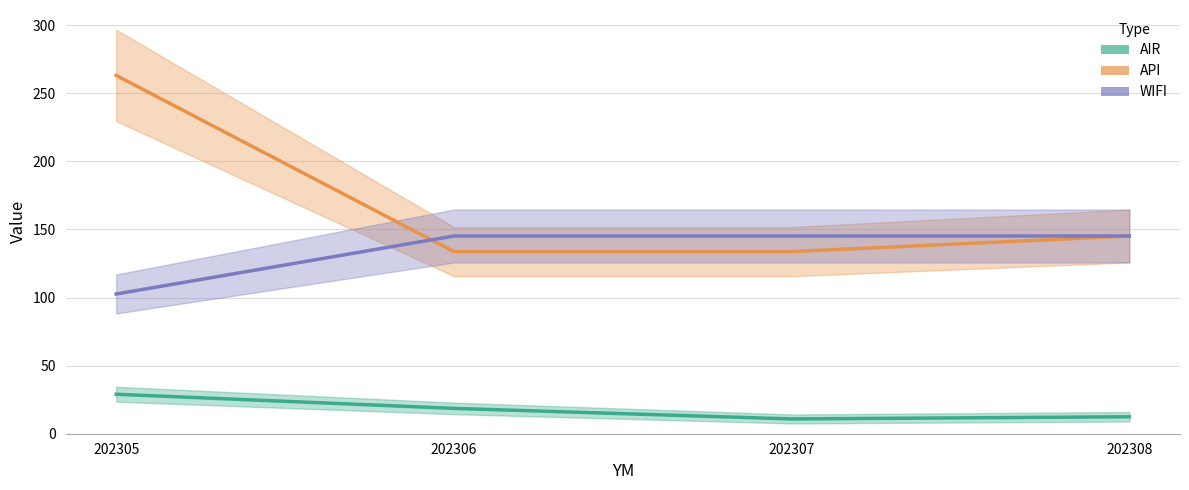

Reading right to left, list all the values displayed in this chart.

AIR: 12.4	10.8	18.6	29.0
API: 145.2	133.8	133.8	263.1
WIFI: 145.2	145.2	145.2	102.6